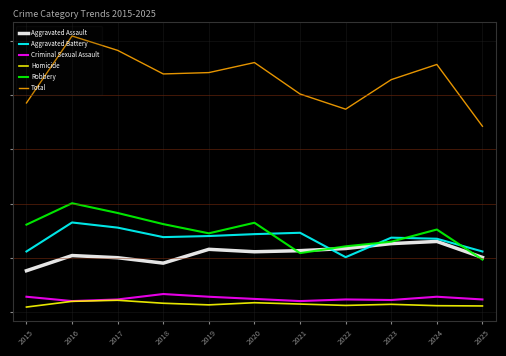

At which label does Aggravated Battery reach its minimum?

2022